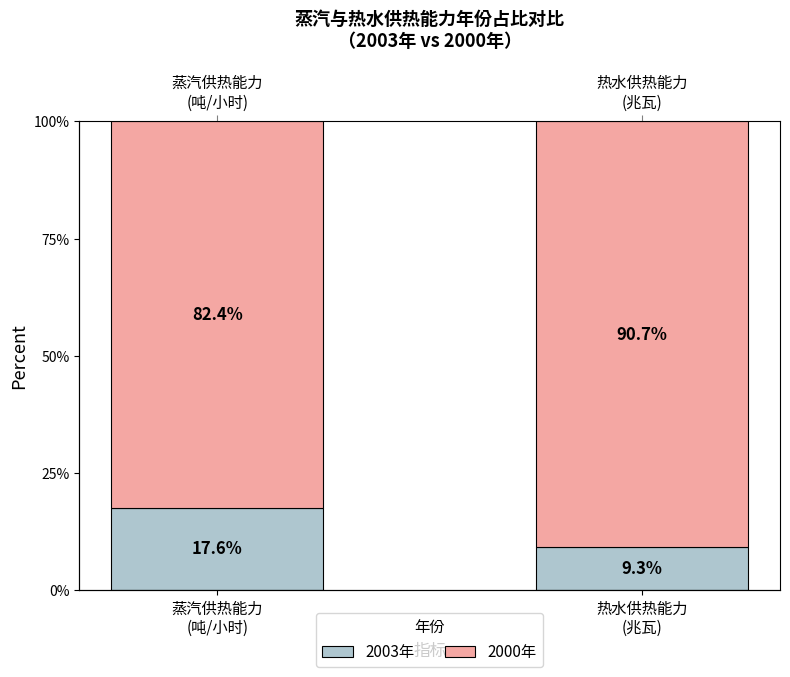

Is it true that 2003年 equals 6.7 at 蒸汽供热能力
(吨/小时)?

False